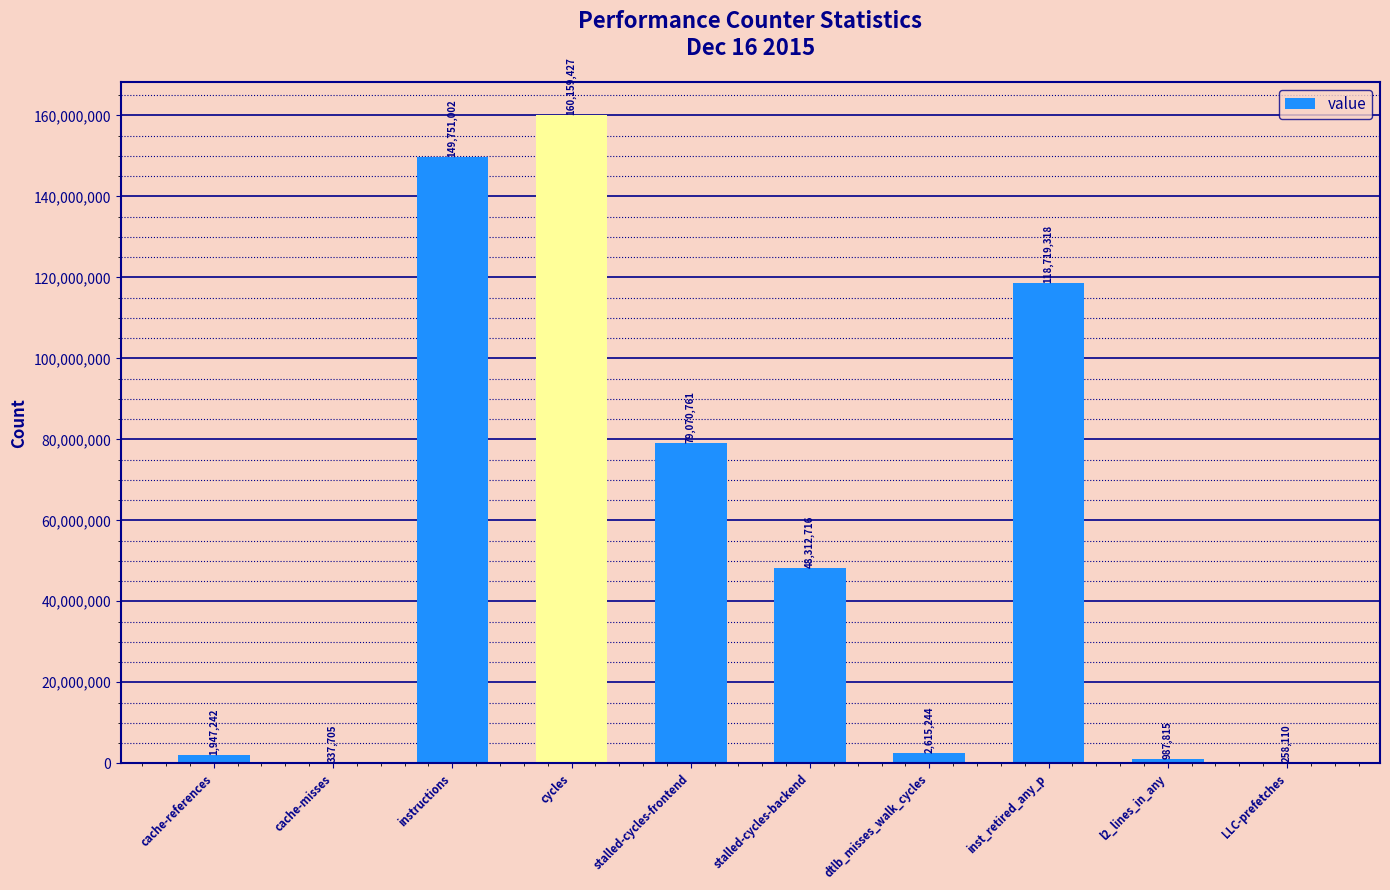

Where is the data nearest to the value 80208768?

stalled-cycles-frontend